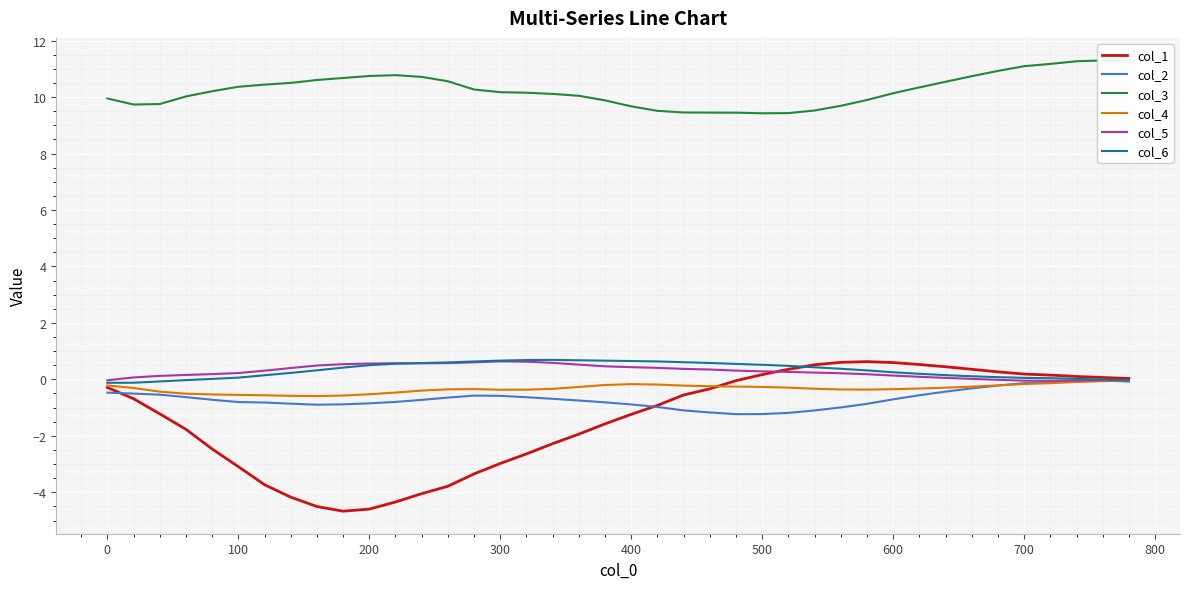

What is the minimum value for col_1?

-4.7